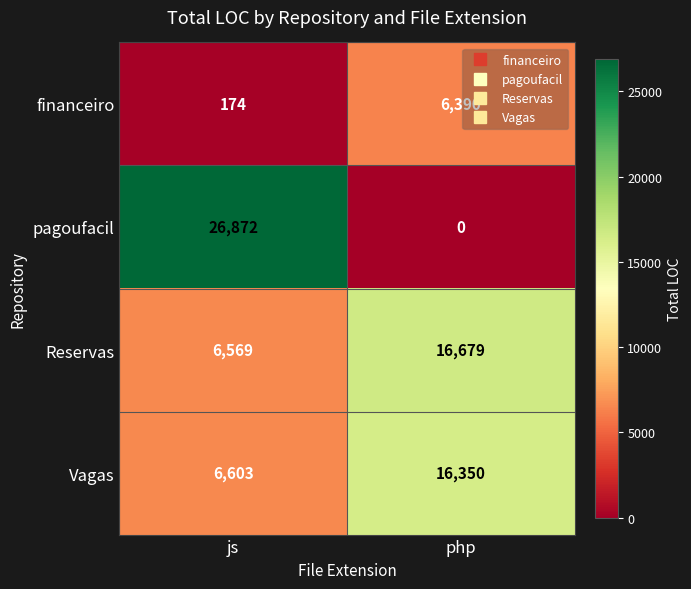

Is it true that Vagas equals 22181 at php?

False